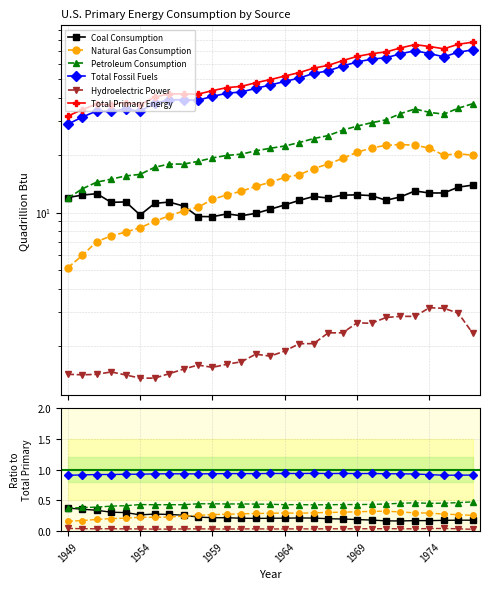

True or false: Hydroelectric Power has a value of 0.0 at 1964.

False